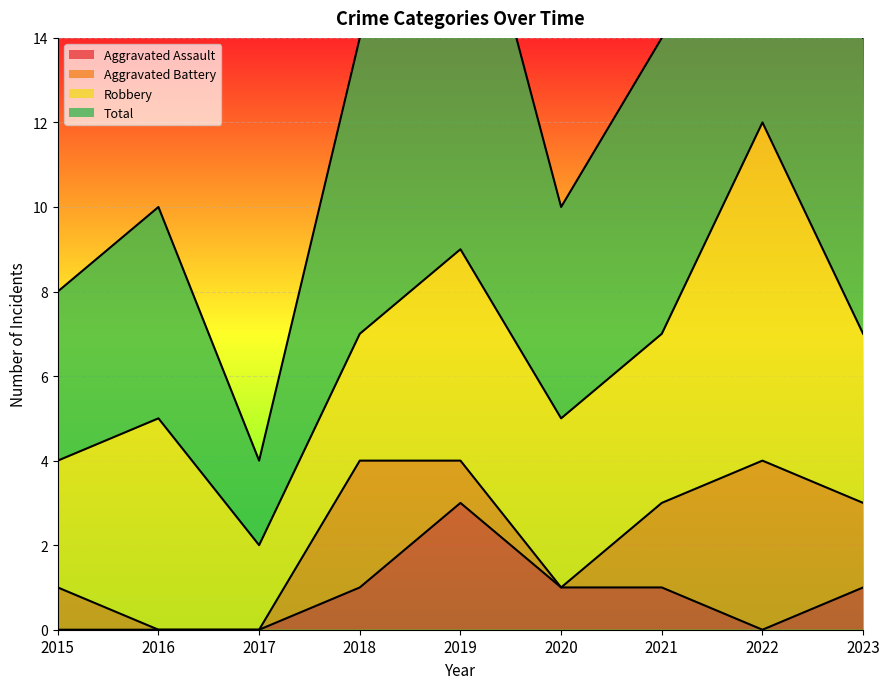

What is the difference between the Aggravated Assault values at 2022 and 2023?

1